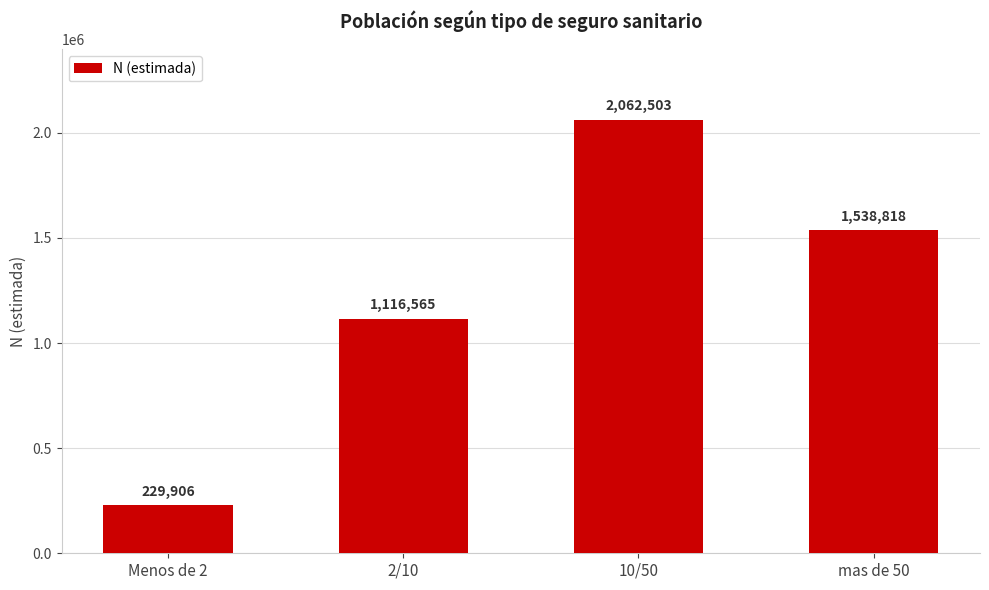

True or false: the data shows 1116565 at 2/10.

True